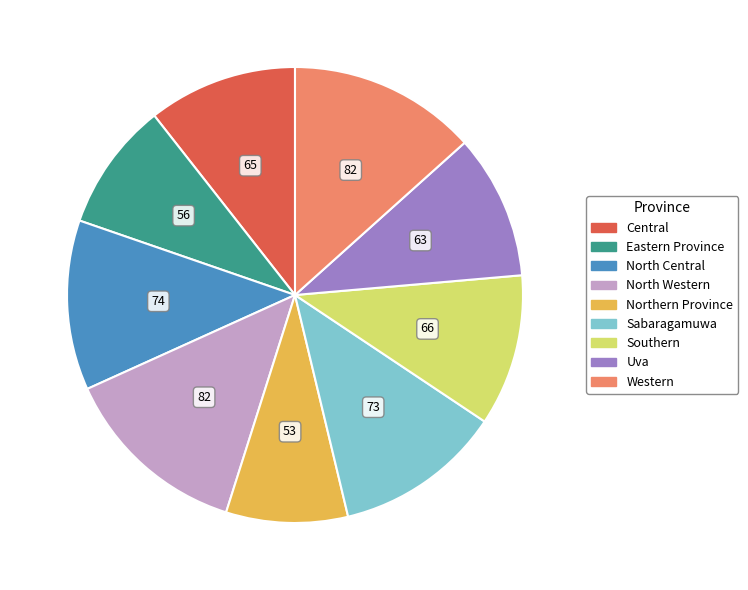

Do Sabaragamuwa and Western together represent more than half of the pie?

No